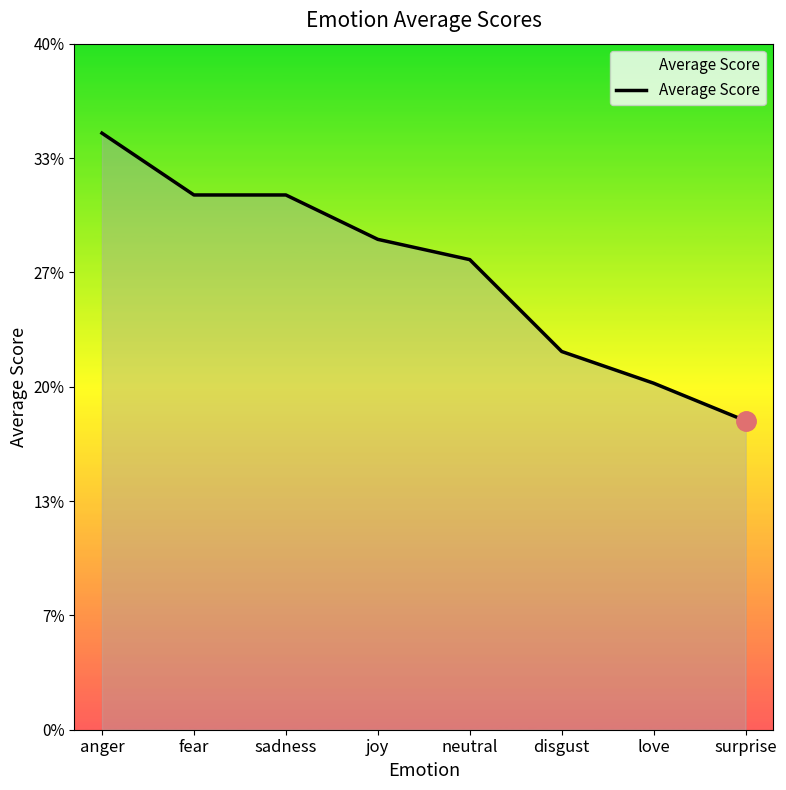

What is the label of the 5th point from the right?

joy